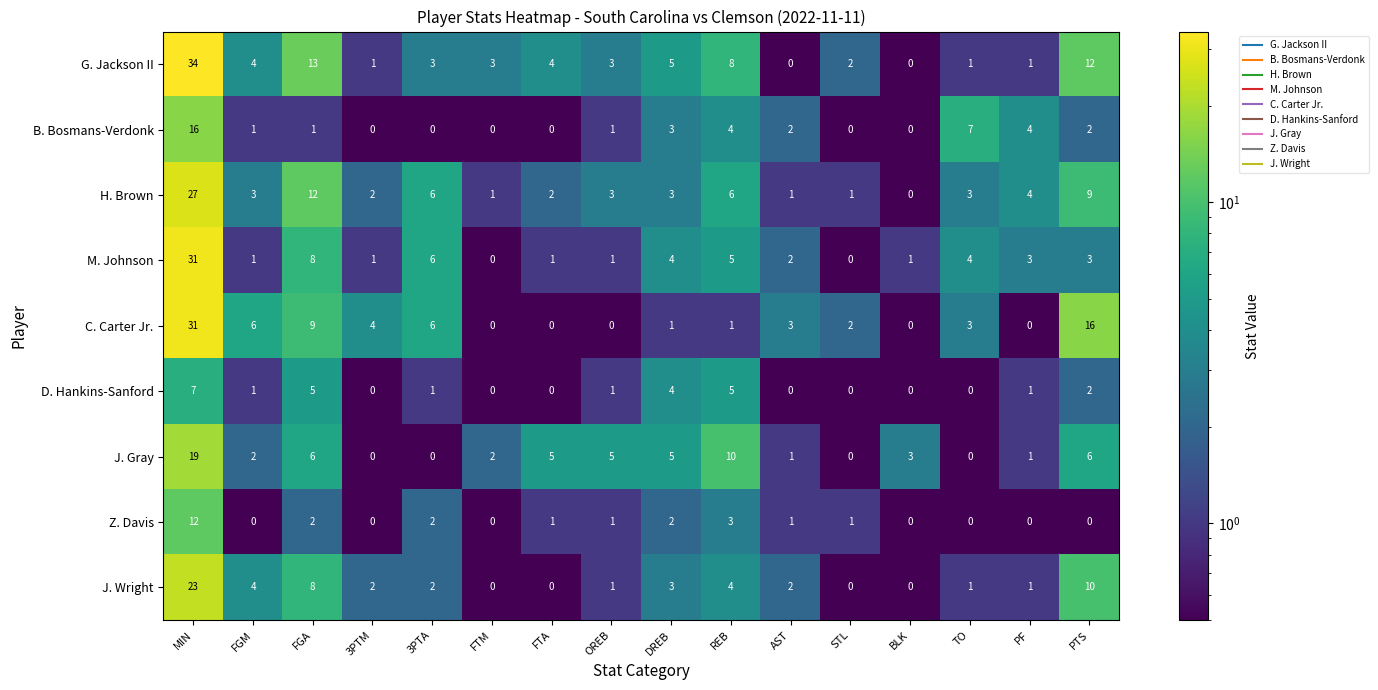

What is the maximum value shown in the chart?

34